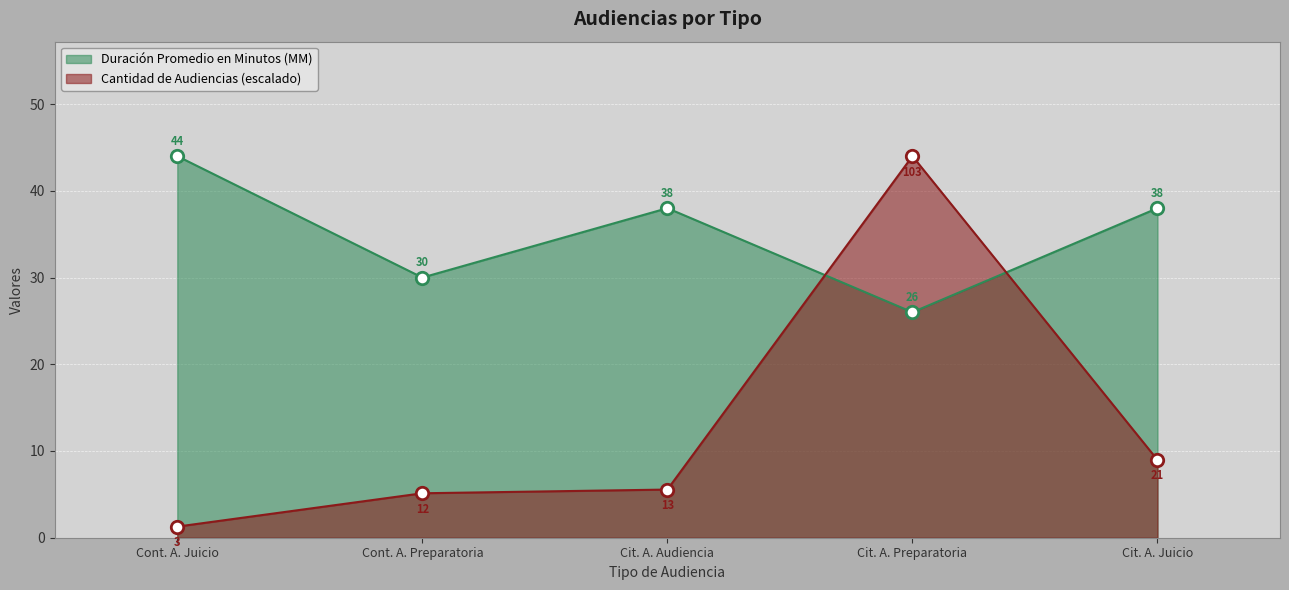

At which category is the sum across all series the highest?

Cit. A. Preparatoria